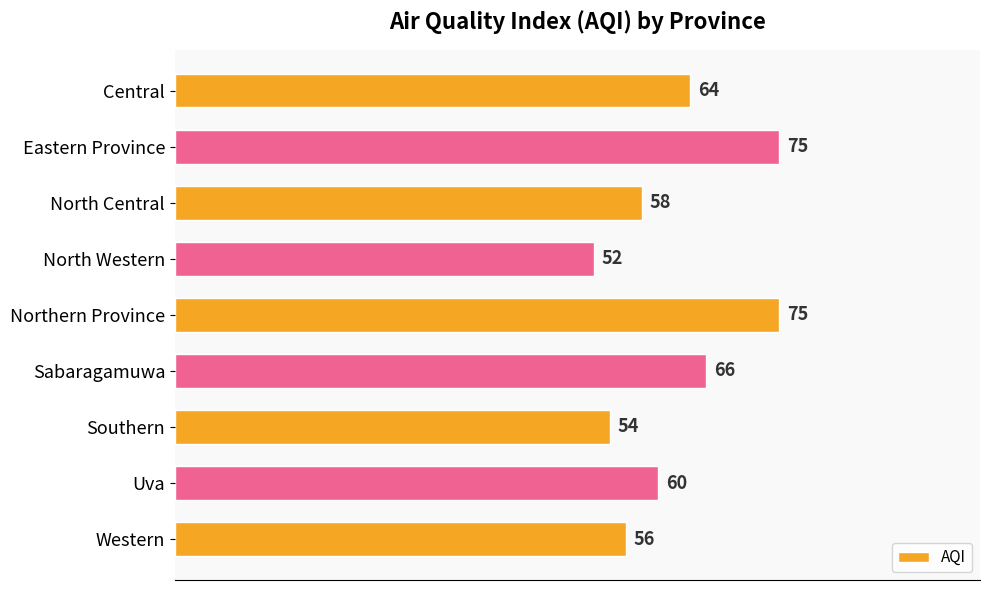

Is it true that the value at North Central is 58?

True